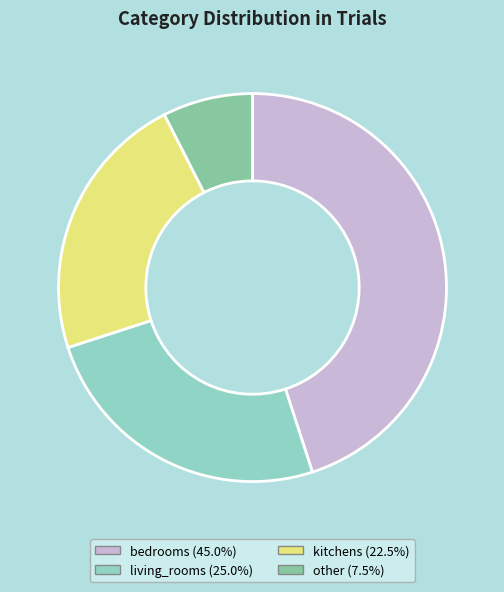

Which category has the biggest portion of the pie?

bedrooms